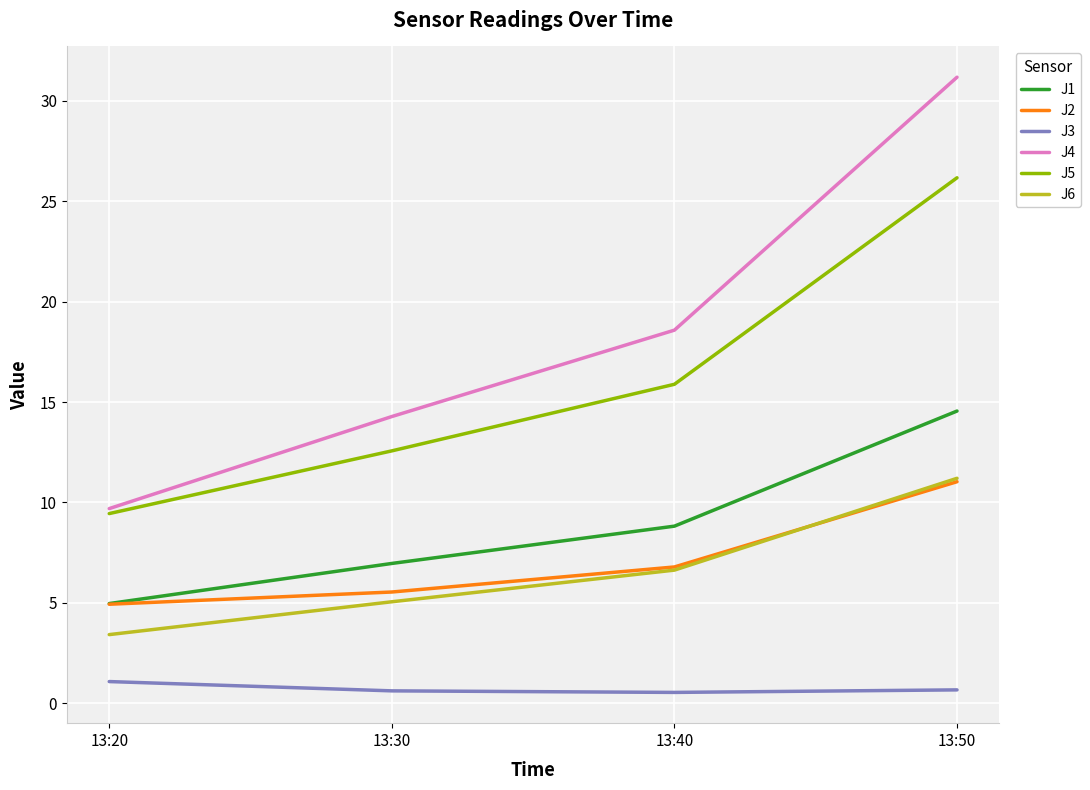

True or false: J2 and J3 cross at least once.

False